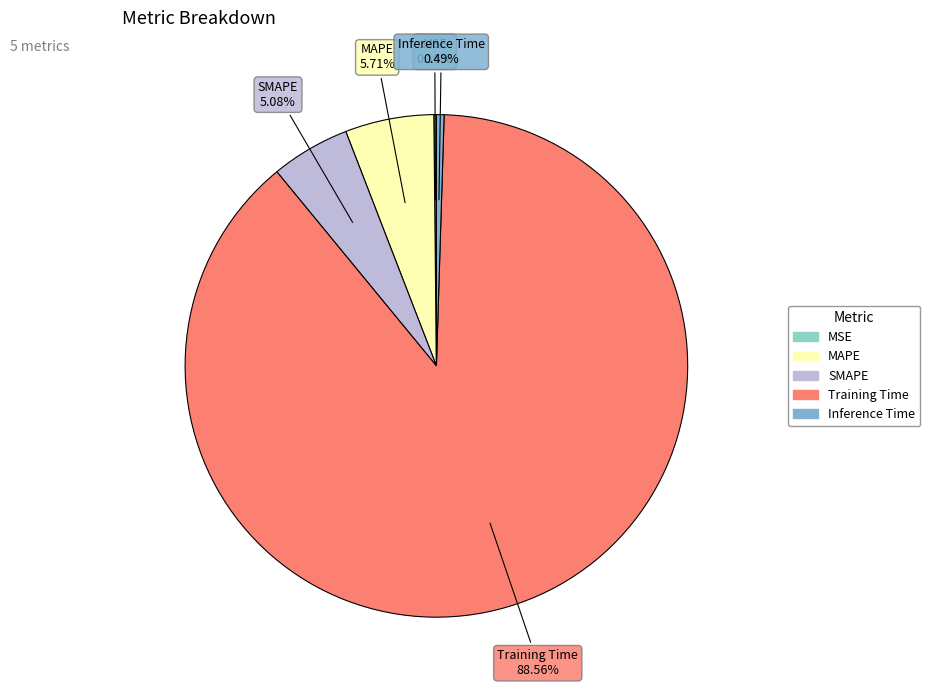

Combined, do Inference Time and Training Time account for over 50%?

Yes